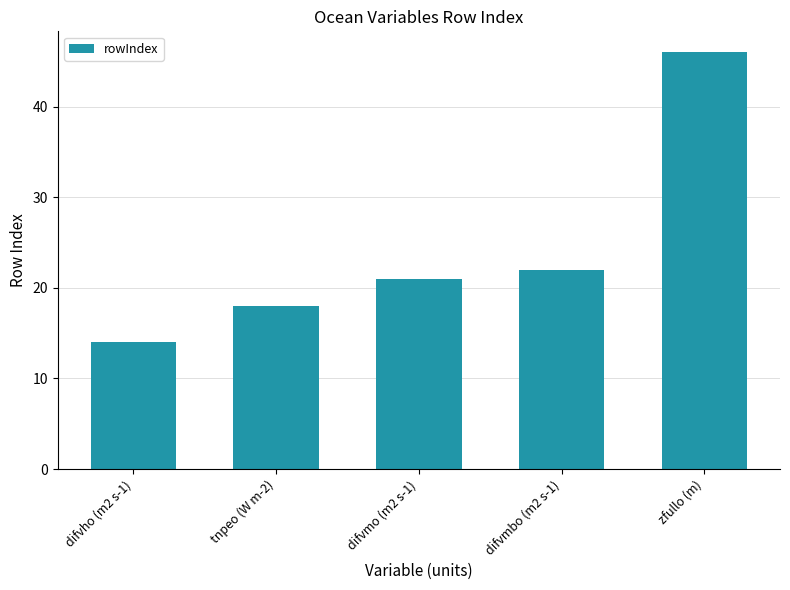

How many series are shown in this chart?

1